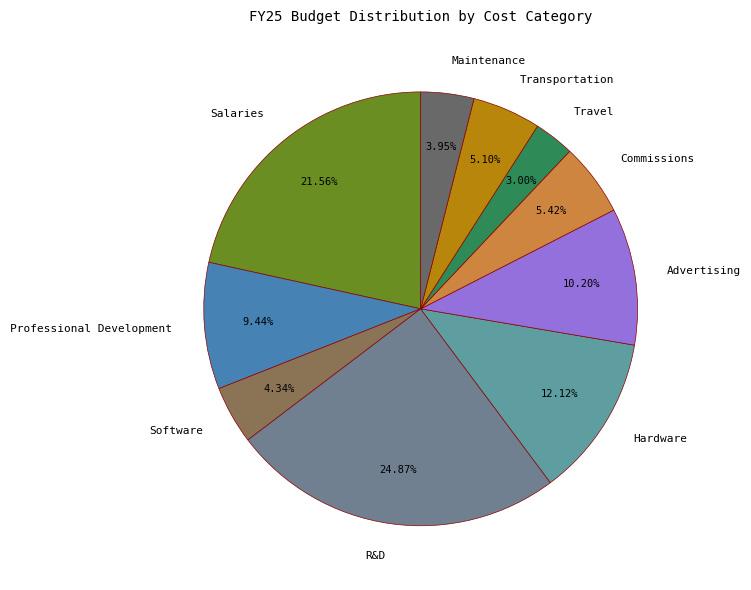

Combined, what portion of the pie is Salaries and Software?

25.9%